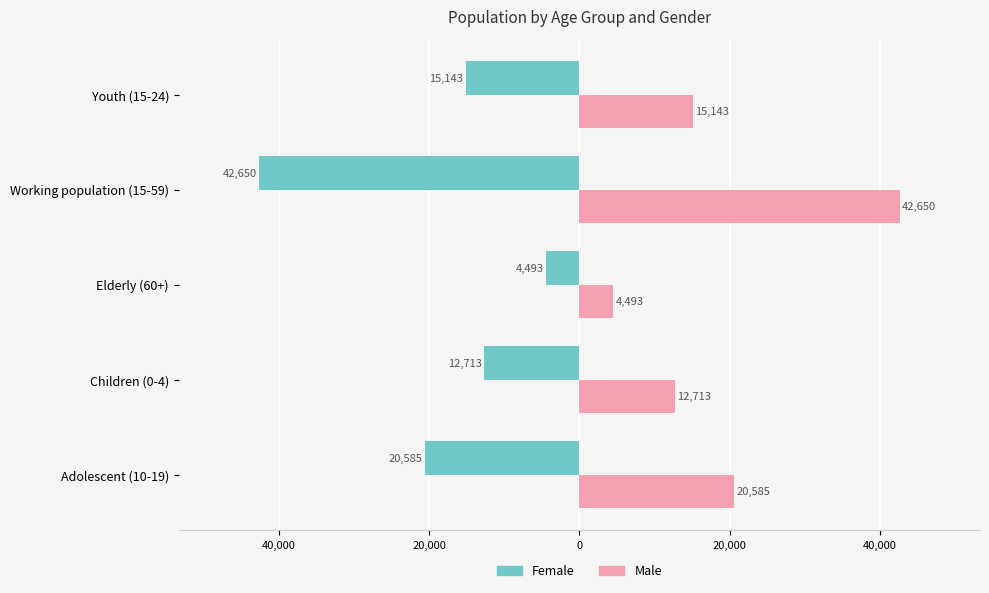

What are all the series names shown in the legend?

Female, Male